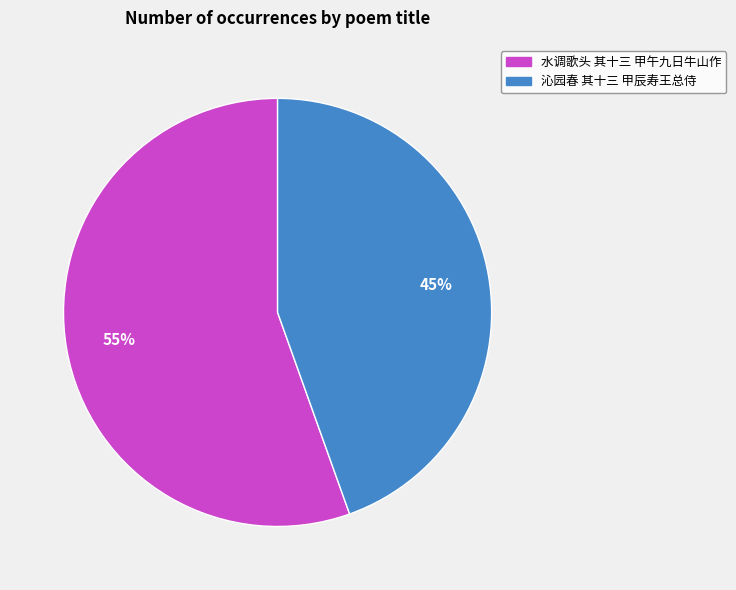

Is 水调歌头 其十三 甲午九日牛山作 the majority of the pie?

Yes